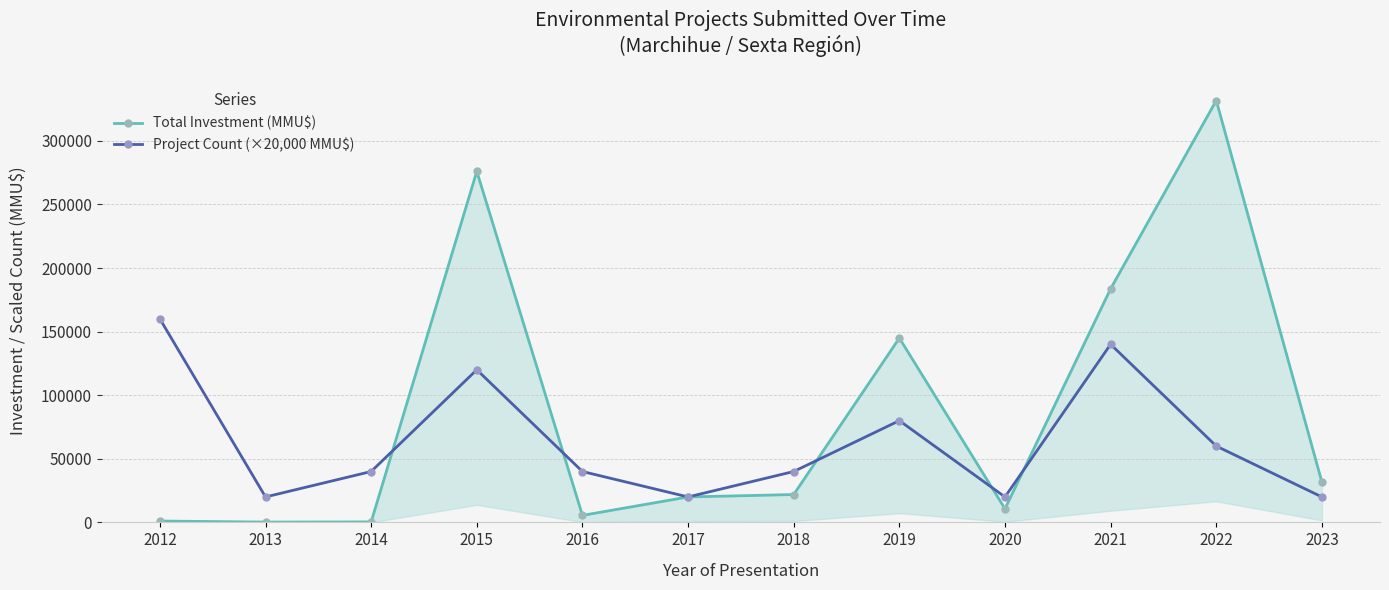

The value of Project Count (×20,000 MMU$) at 2018 is 62234. True or false?

False